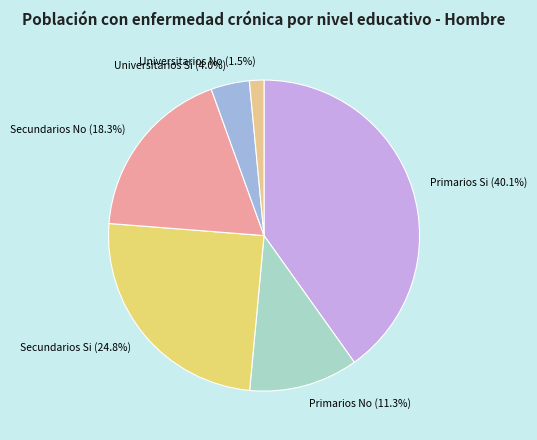

To the nearest percent, what is the difference between the Secundarios No and Primarios Si slice percentages?

22%